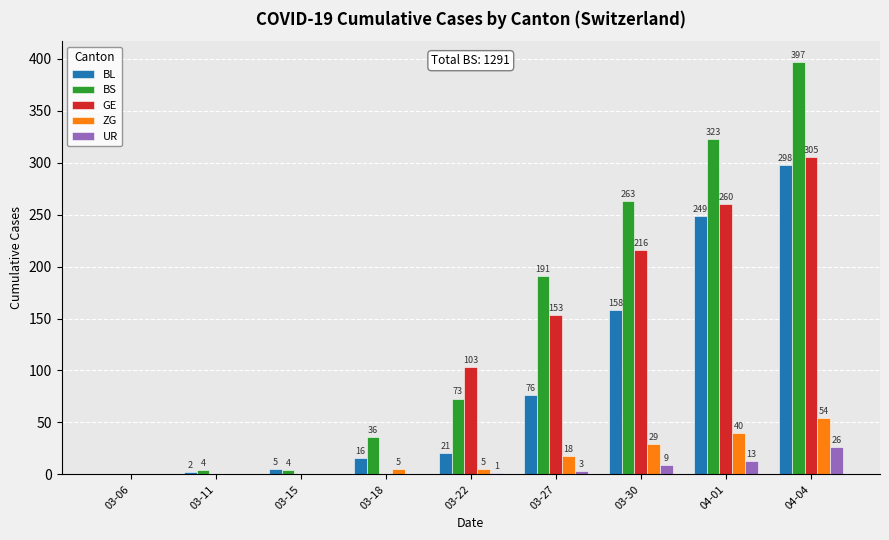

Which series changed the most between 03-27 and 03-30?

BL